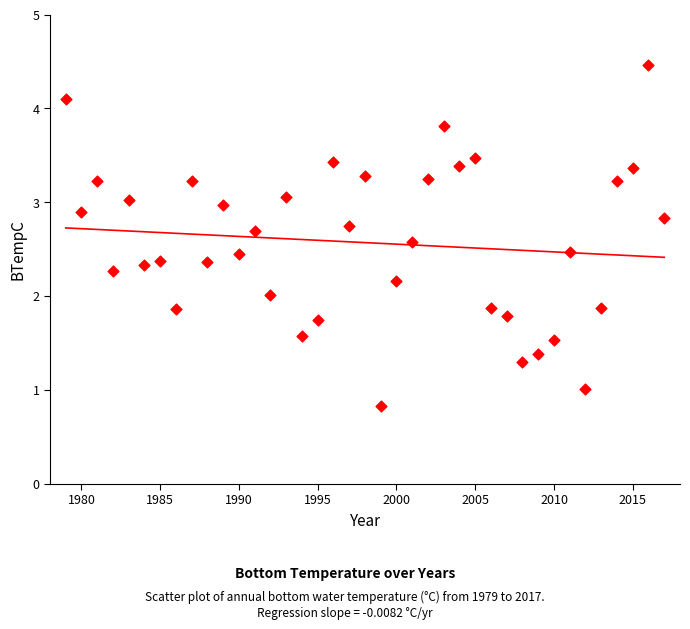

What is the range of Y values (max minus min)?

3.6